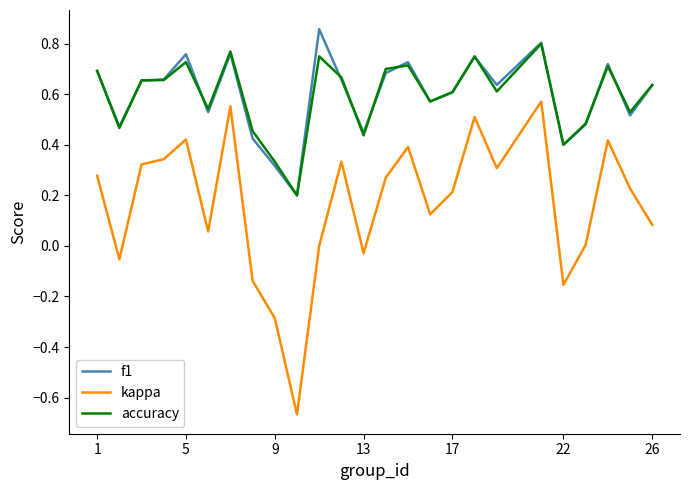

True or false: accuracy and kappa intersect in this chart.

False